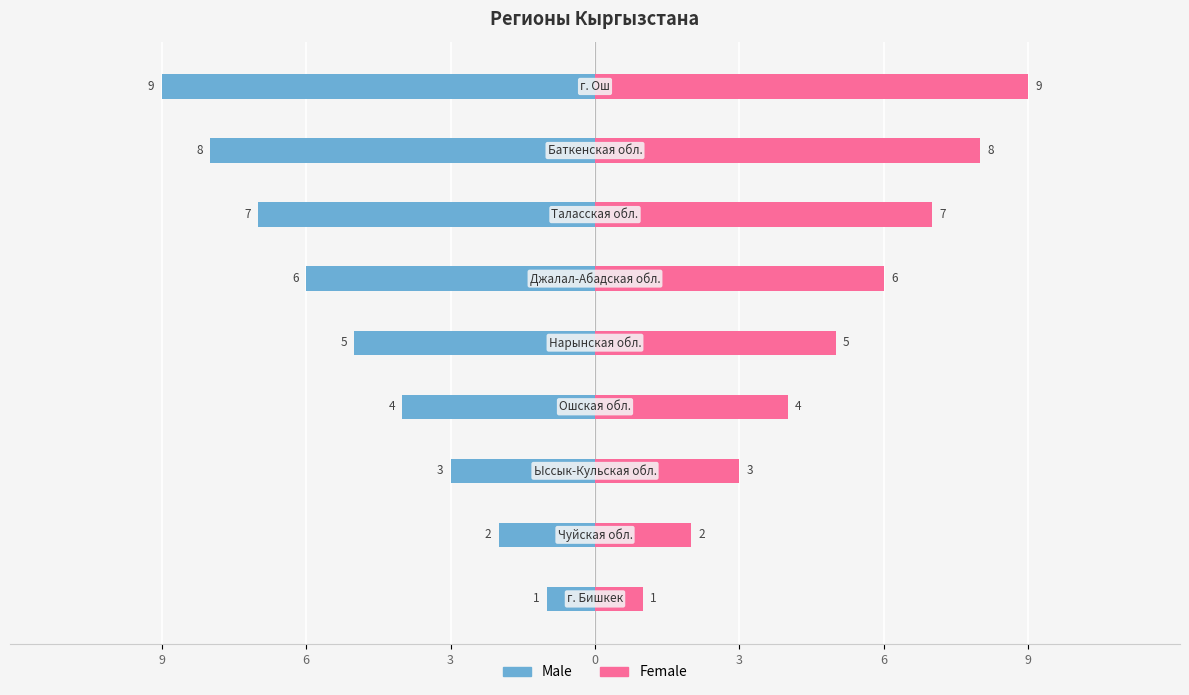

Are the bars horizontal?

Yes